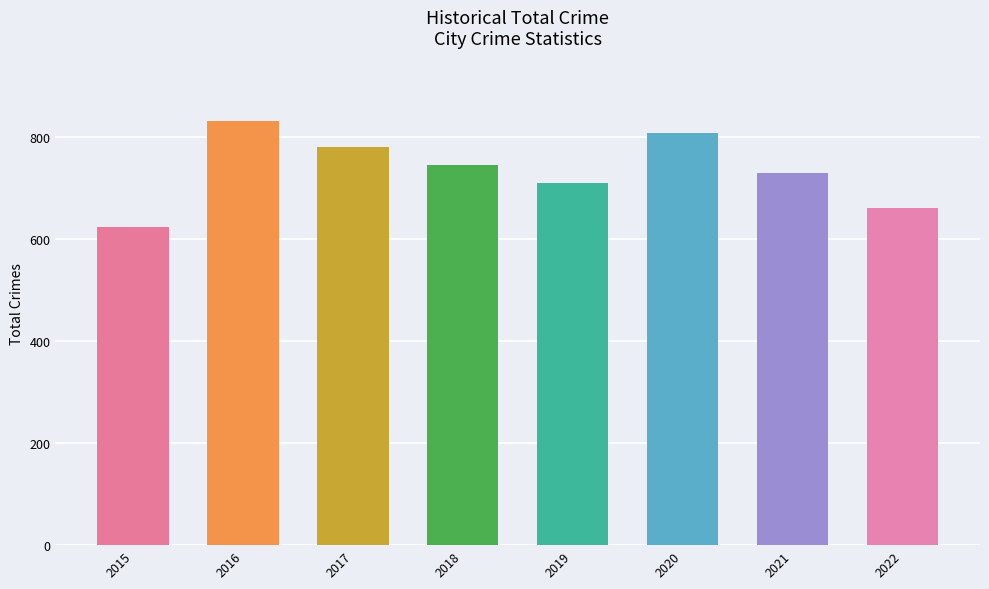

What is the value of the 8th bar from the left?

660